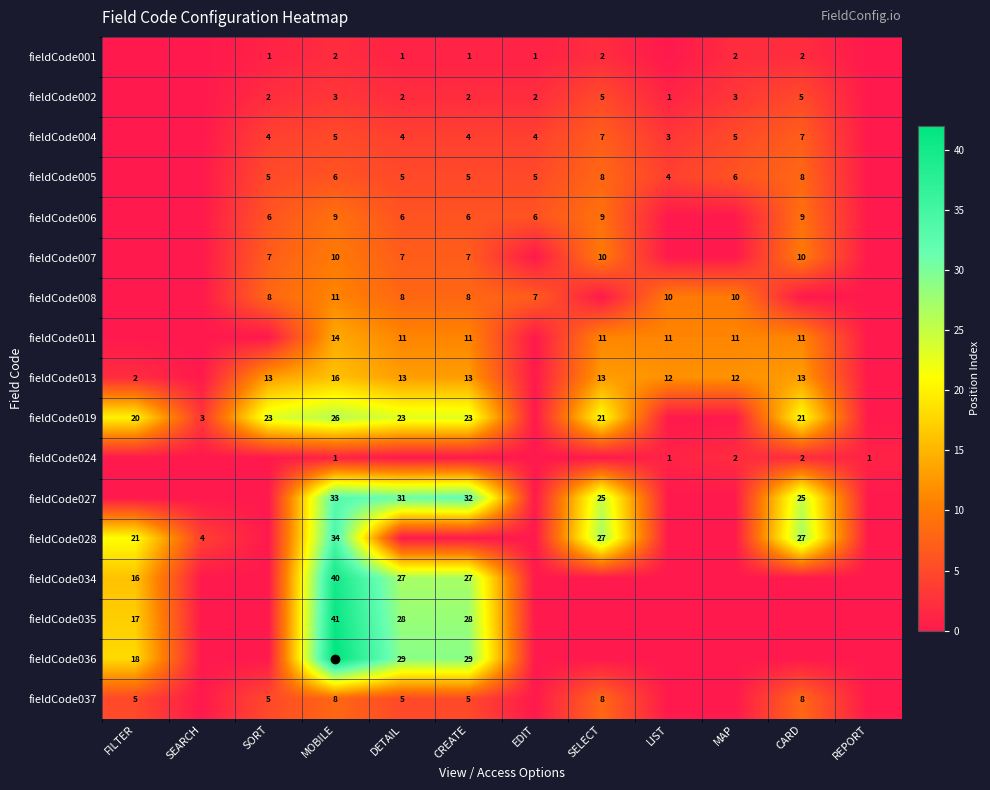

Which category has the highest value in the fieldCode037 series?

MOBILE